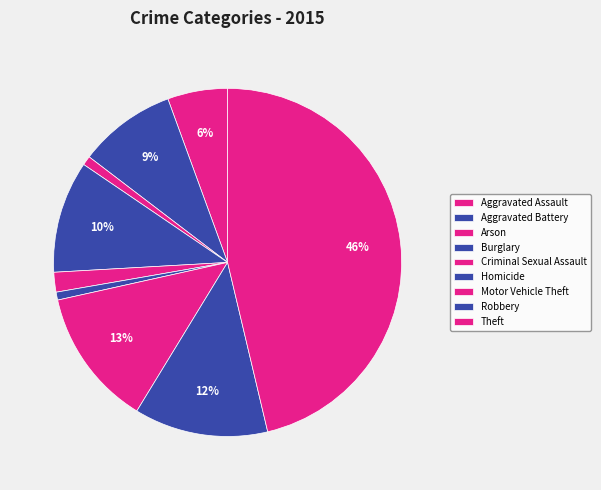

How many segments does this pie chart have?

9